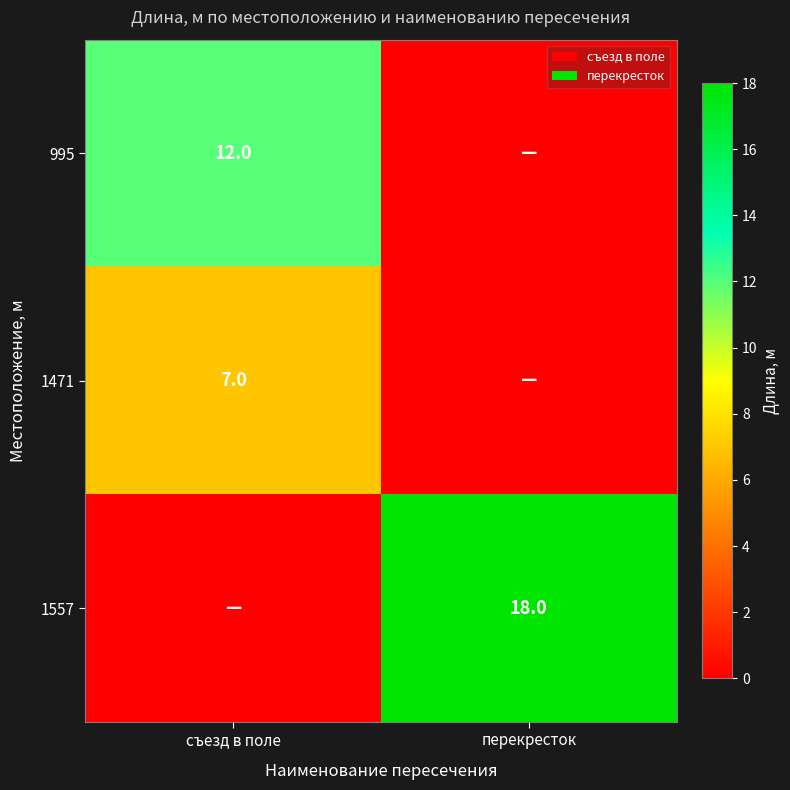

How many distinct data groups are displayed?

3